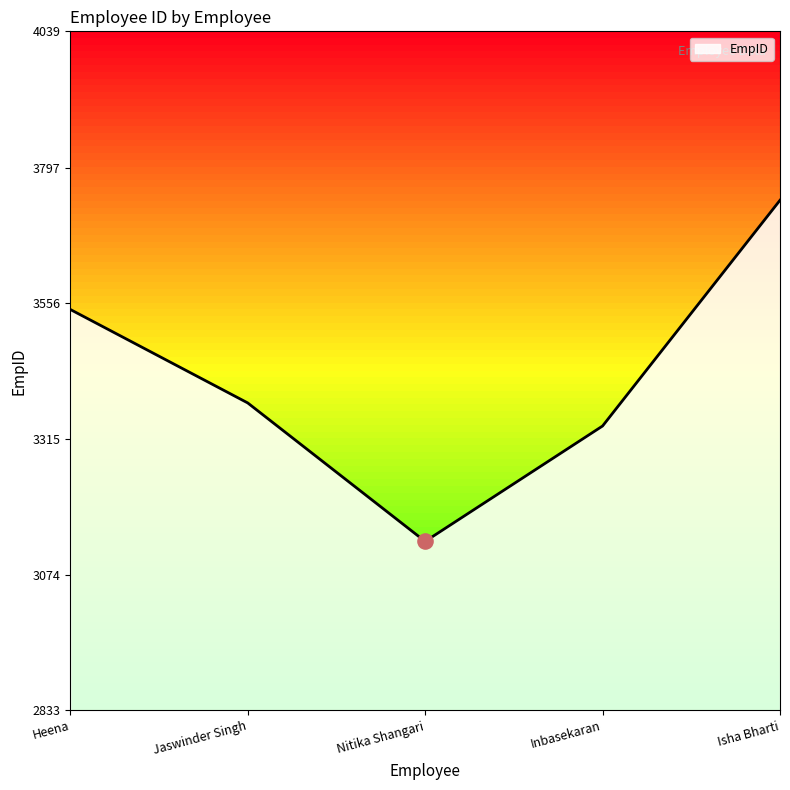

What is the change in value from Heena to Isha Bharti?

+194